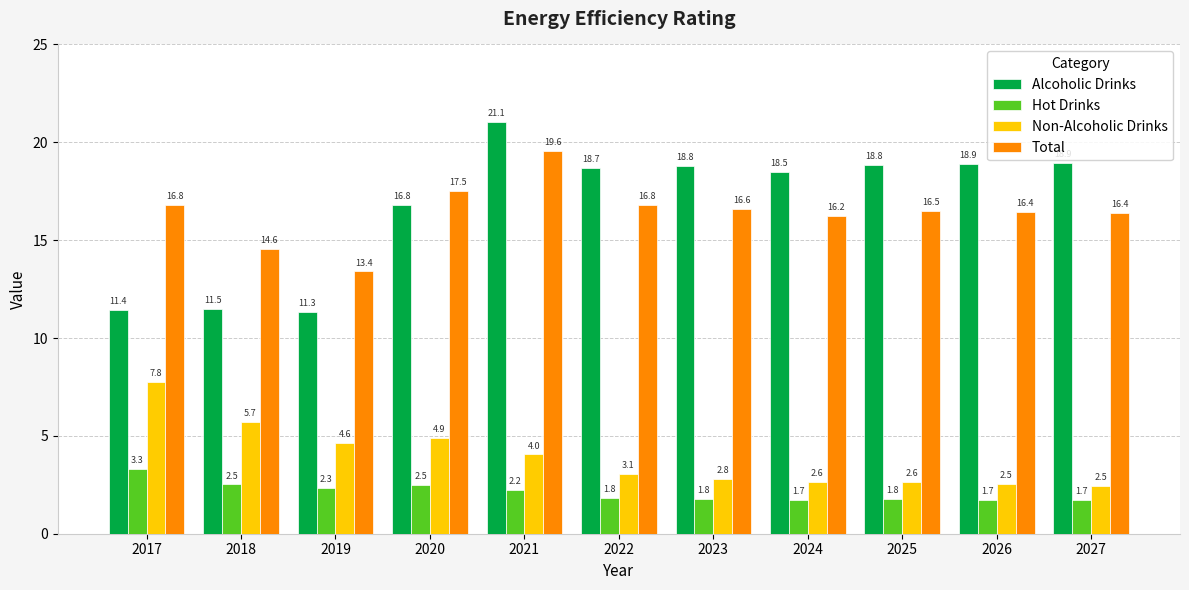

What is the highest value of the Total series?

19.6